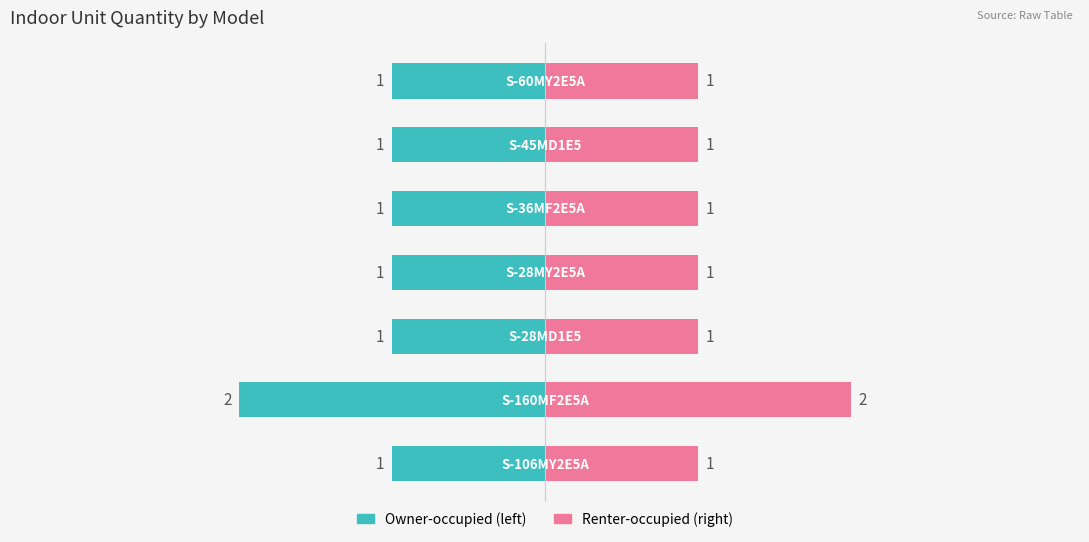

How many data points are above 1?

1